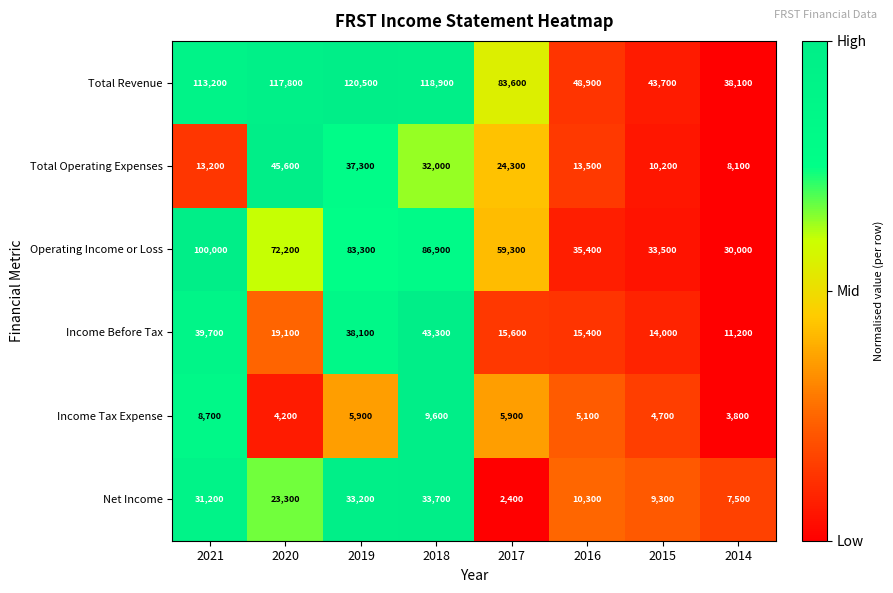

What is the sum of the Net Income values at 2020 and 2016?

33600